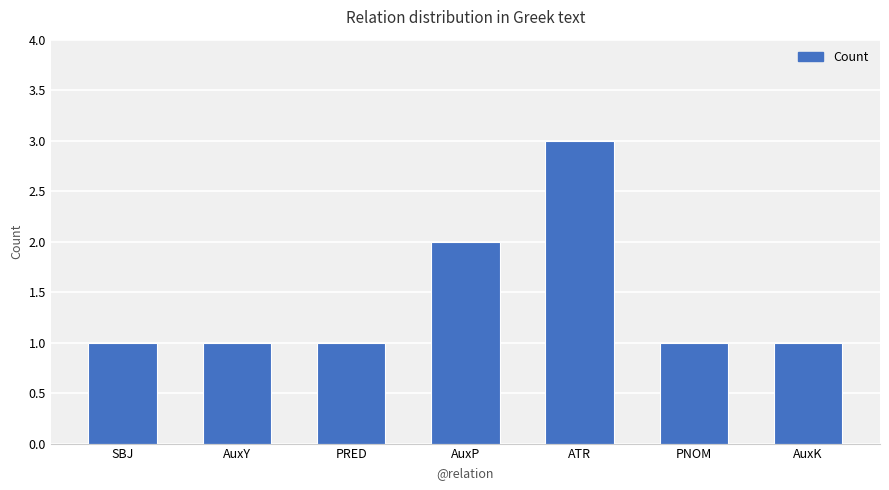

True or false: the data shows 1 at SBJ.

True